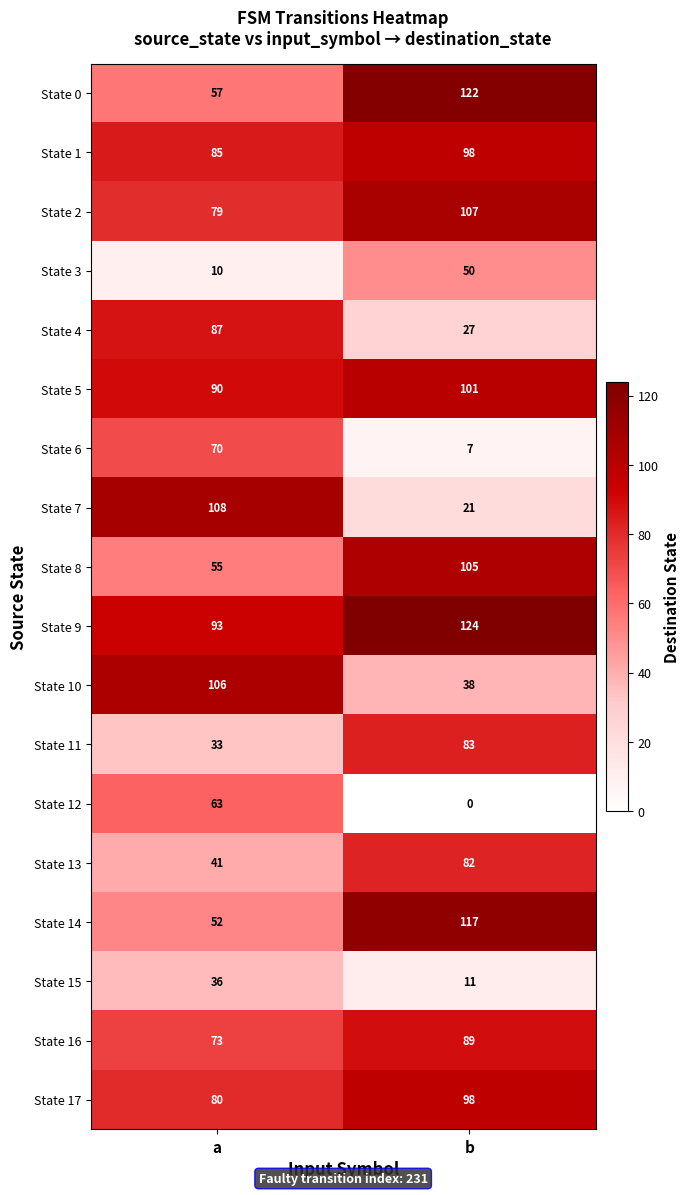

The value of State 14 at b is 117. True or false?

True